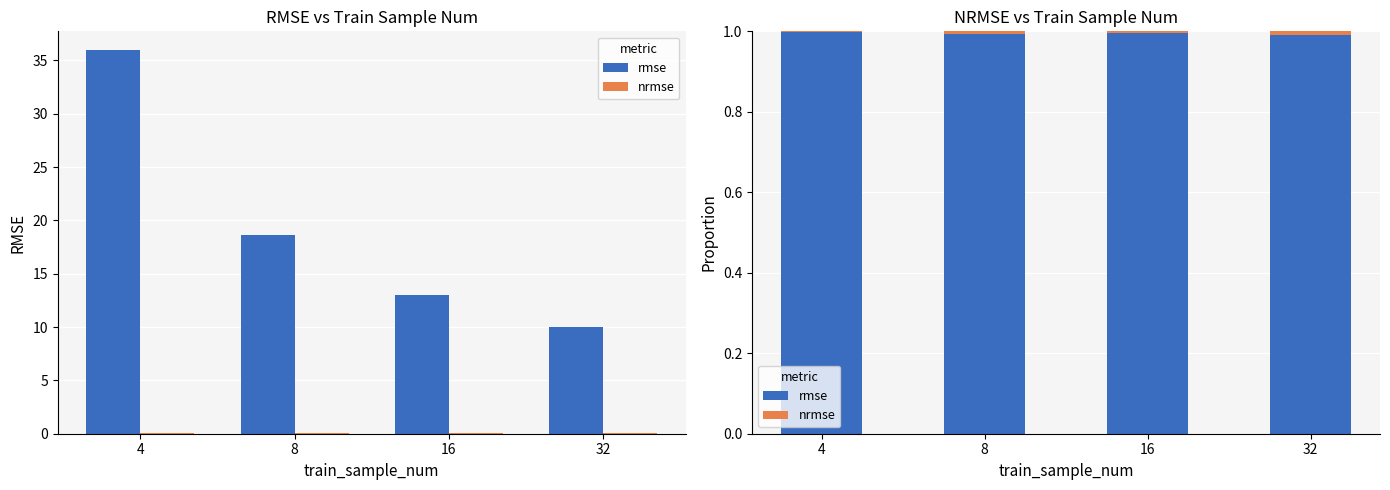

Rank the series by their maximum value, from highest to lowest.

rmse, nrmse